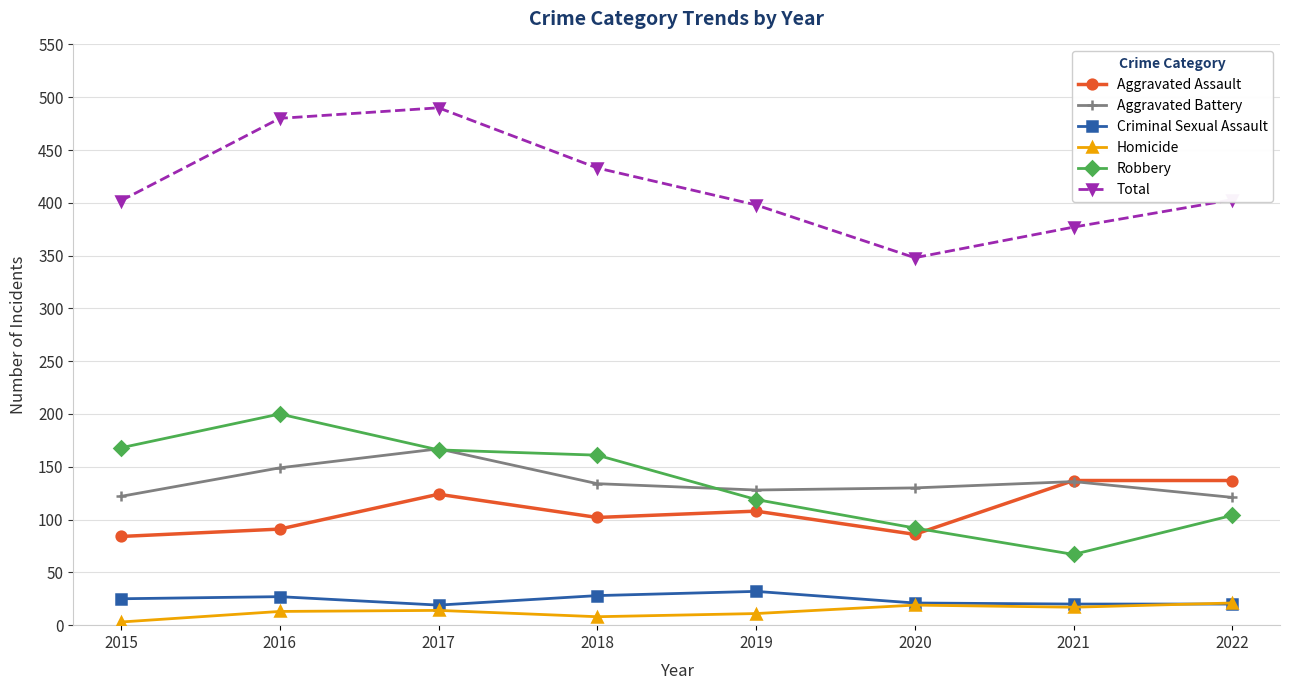

What is the maximum value for Aggravated Battery?

167